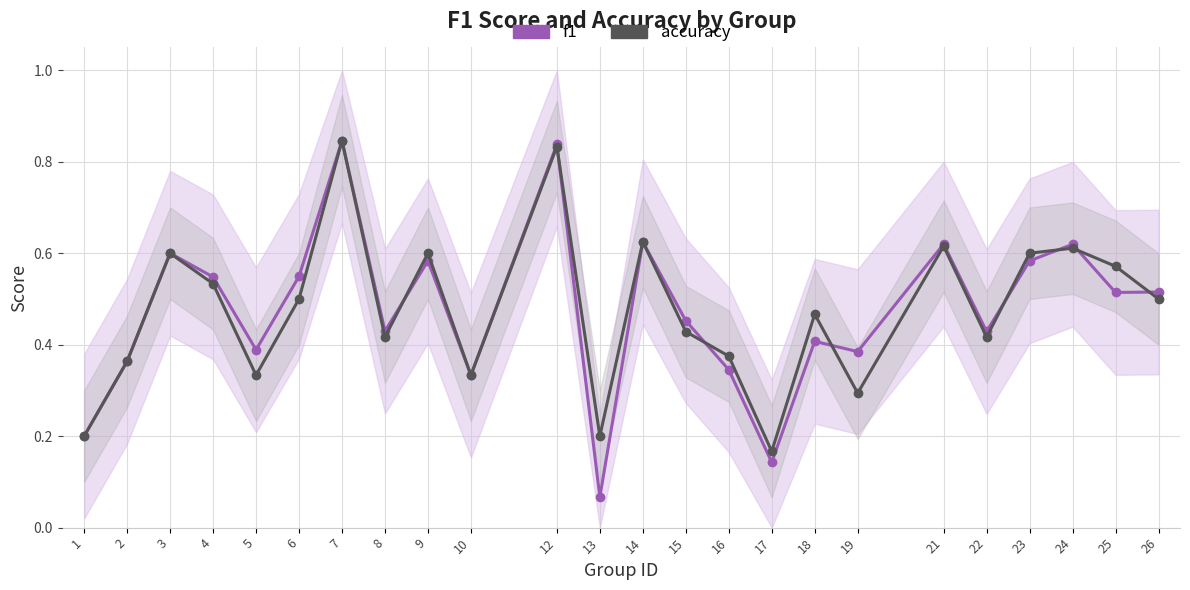

Reading right to left, what are all the values shown in this chart?

f1: 0.5	0.5	0.6	0.6	0.4	0.6	0.4	0.4	0.1	0.3	0.5	0.6	0.1	0.8	0.3	0.6	0.4	0.8	0.5	0.4	0.5	0.6	0.4	0.2
accuracy: 0.5	0.6	0.6	0.6	0.4	0.6	0.3	0.5	0.2	0.4	0.4	0.6	0.2	0.8	0.3	0.6	0.4	0.8	0.5	0.3	0.5	0.6	0.4	0.2